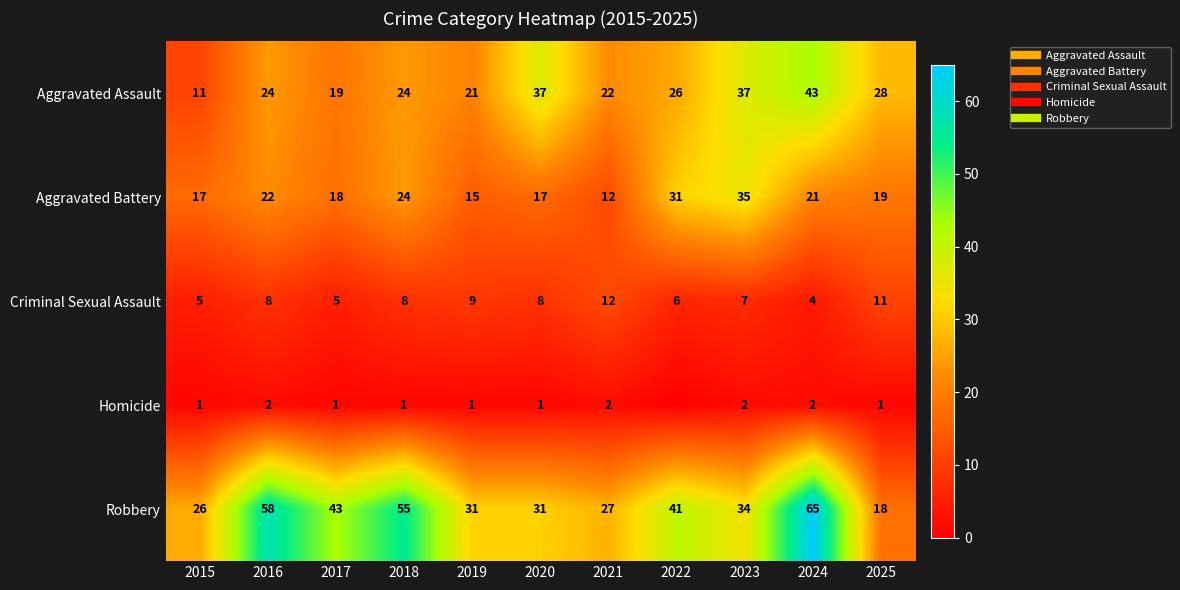

What is the sum of the Robbery values at 2021 and 2023?

61